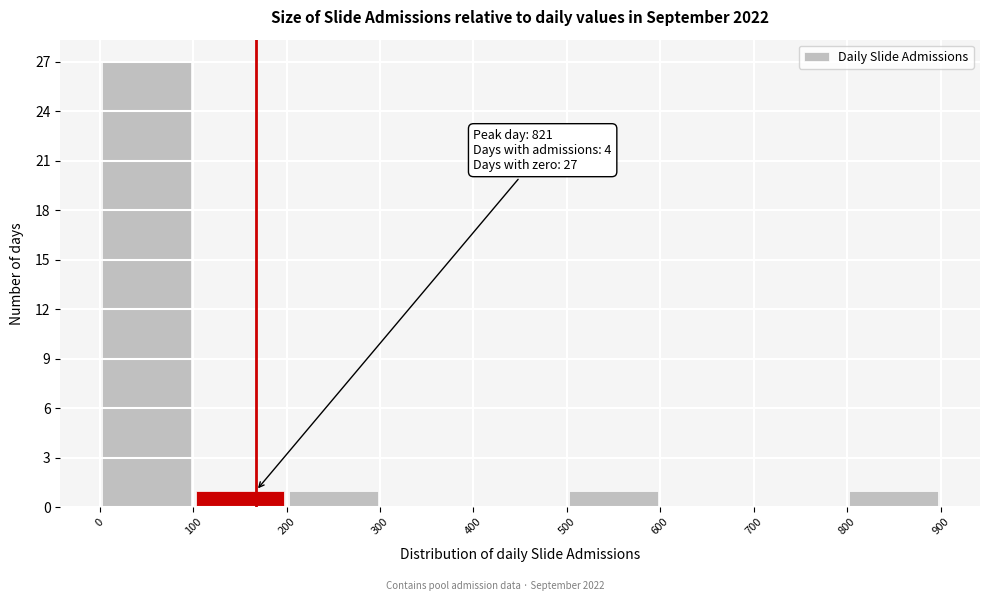

Which range on the x-axis has the tallest bar?

0 to 100